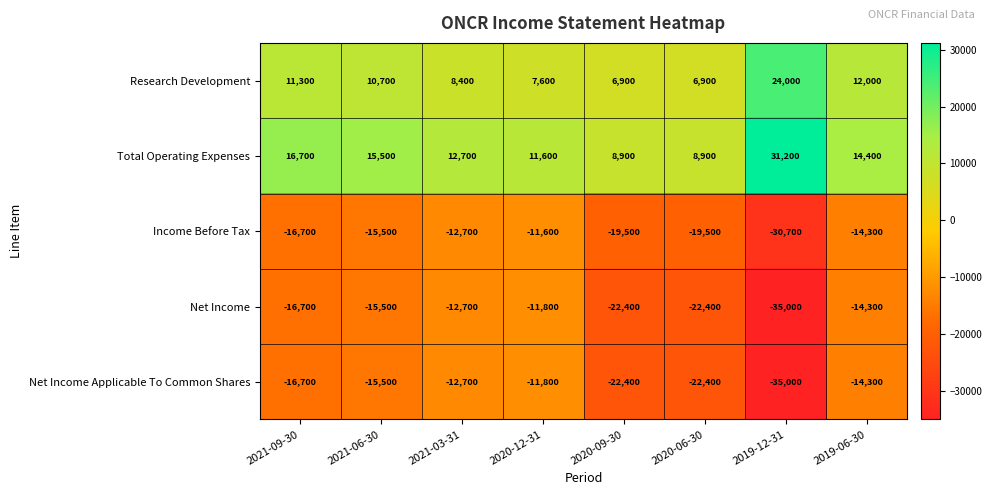

What is the smallest value displayed?

-35000